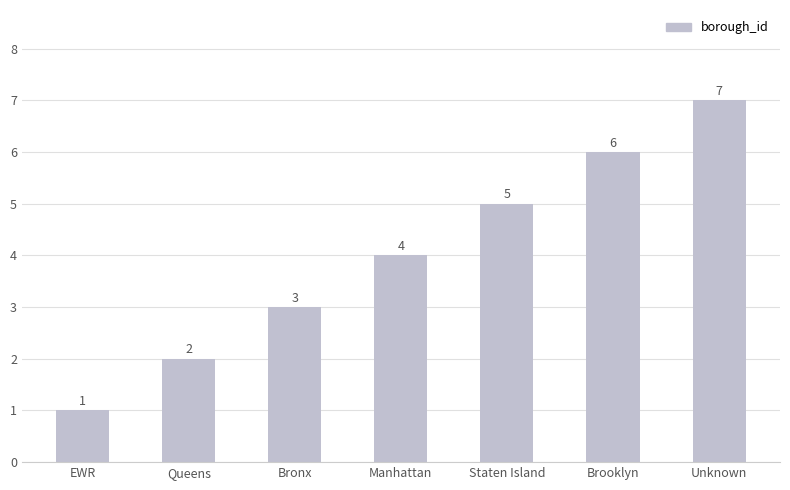

Reading left to right, what are all the values shown in this chart?

EWR=1	Queens=2	Bronx=3	Manhattan=4	Staten Island=5	Brooklyn=6	Unknown=7